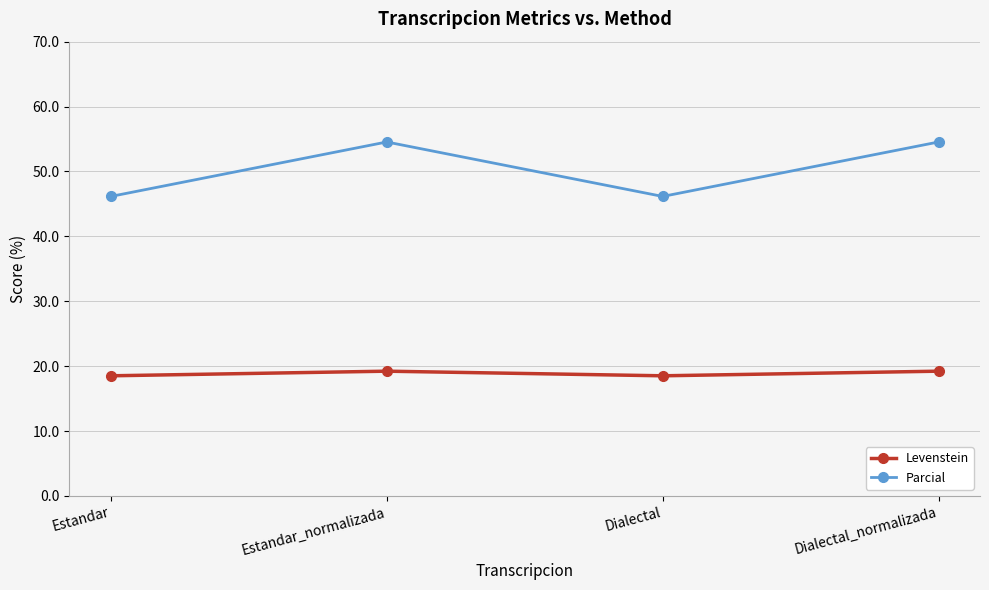

Between Estandar and Estandar_normalizada, which series saw the biggest shift?

Parcial